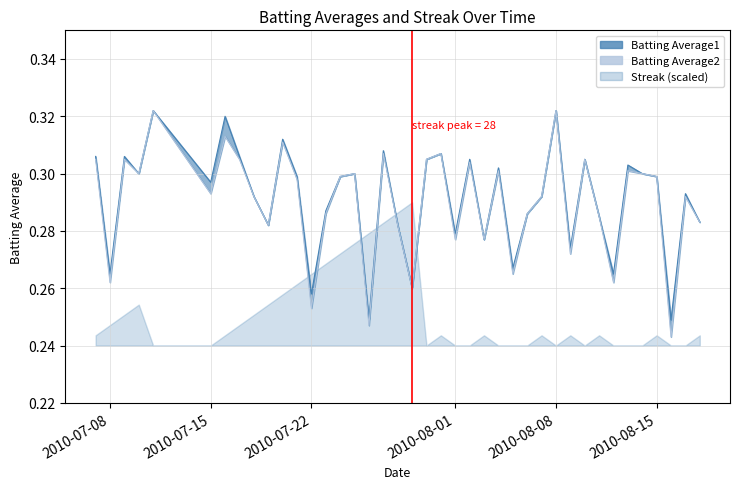

How many Batting Average2 line values are between 0 and 1?

40